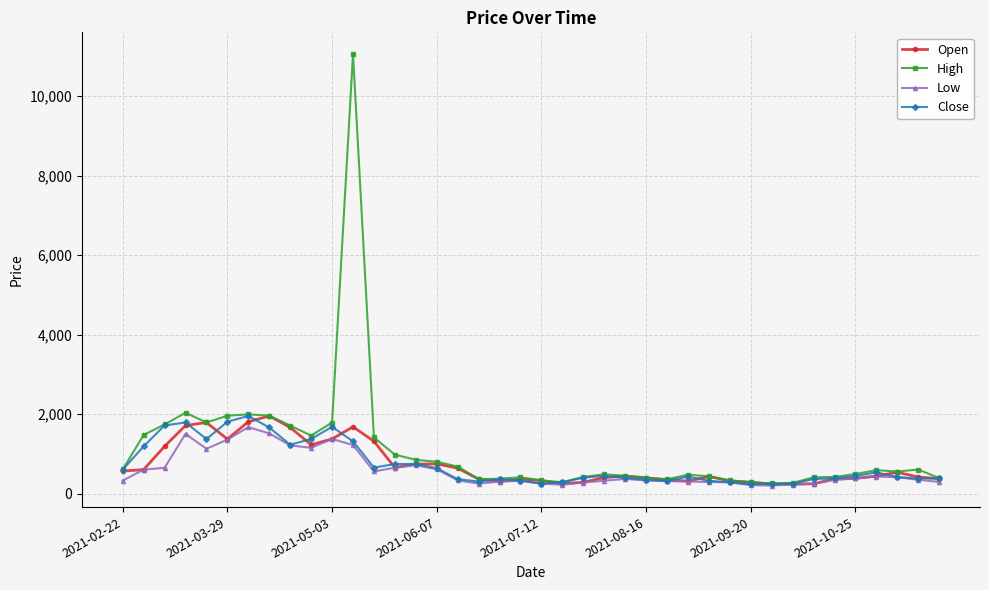

What is the value of the Close point at the 27th from the left?

318.9